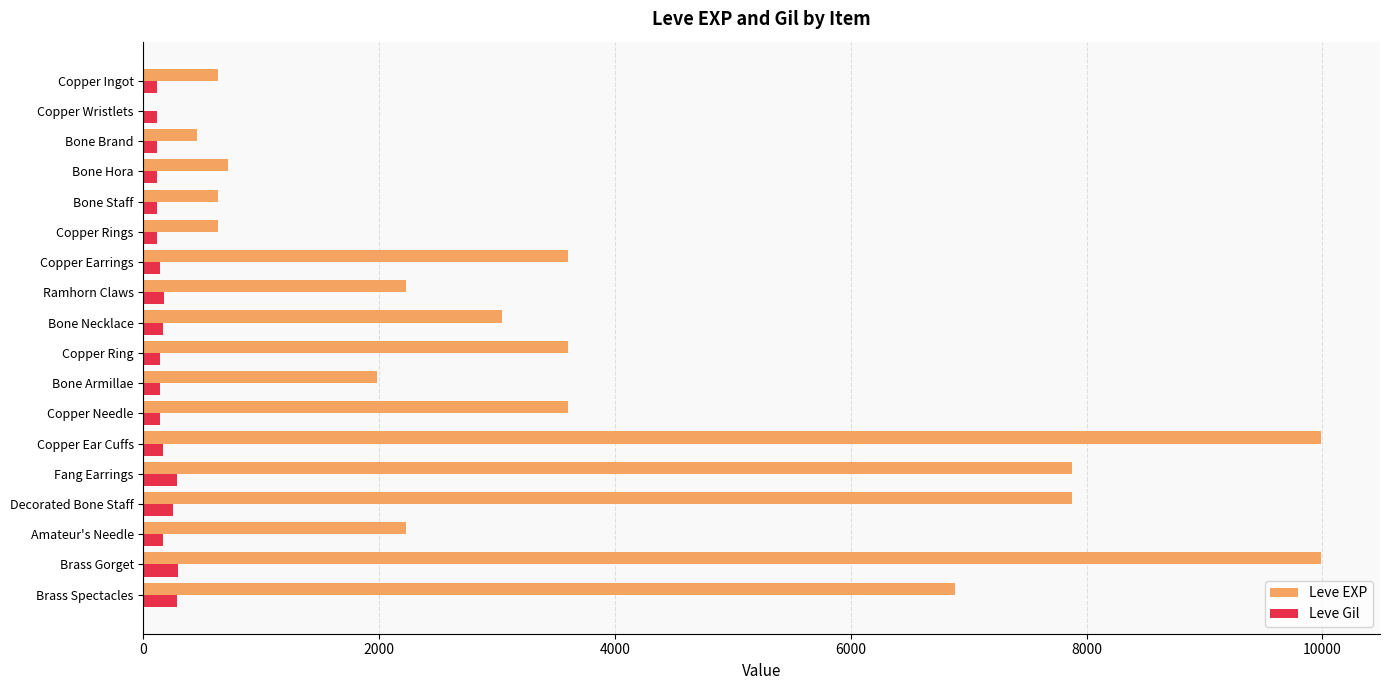

What is the maximum value for Leve EXP?

9990